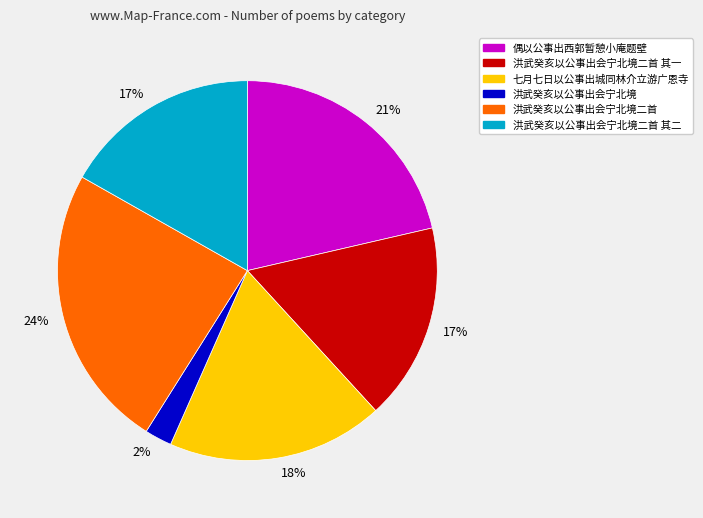

Is there a majority slice in this chart?

No